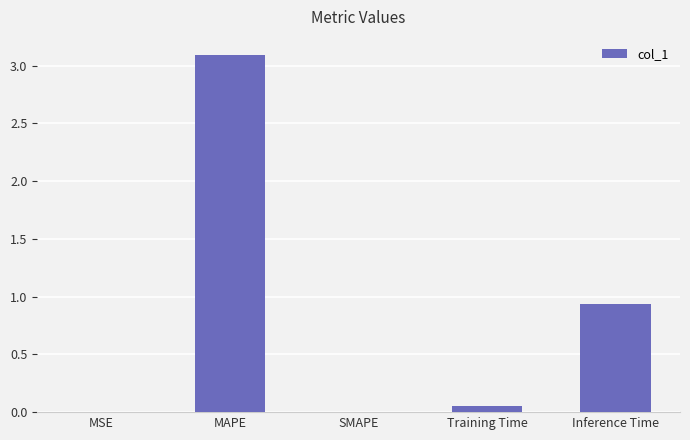

What is the sum of all values?

4.1